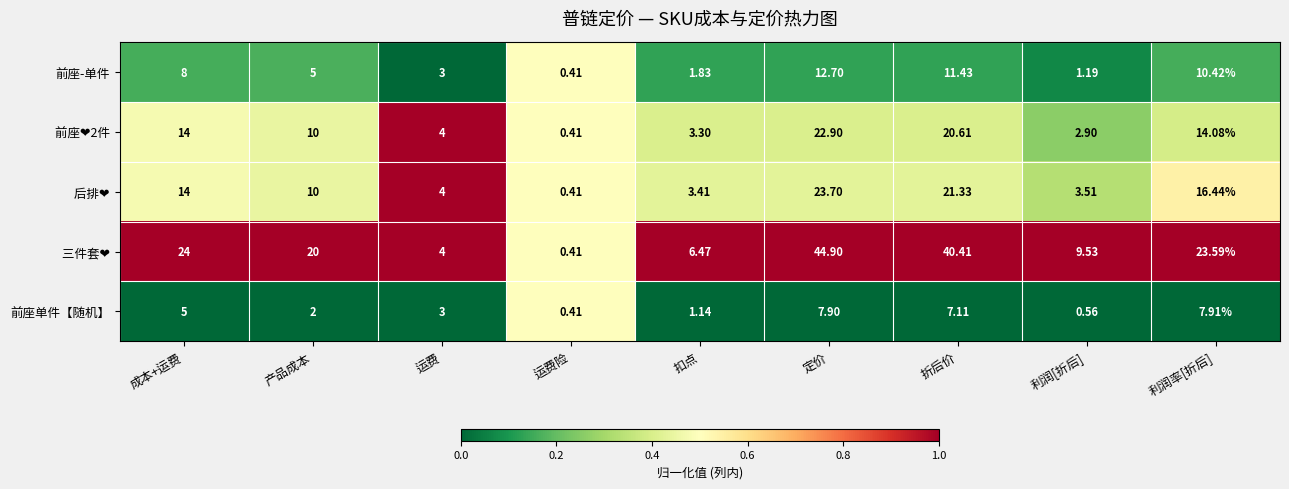

At which category is the sum across all series the highest?

定价